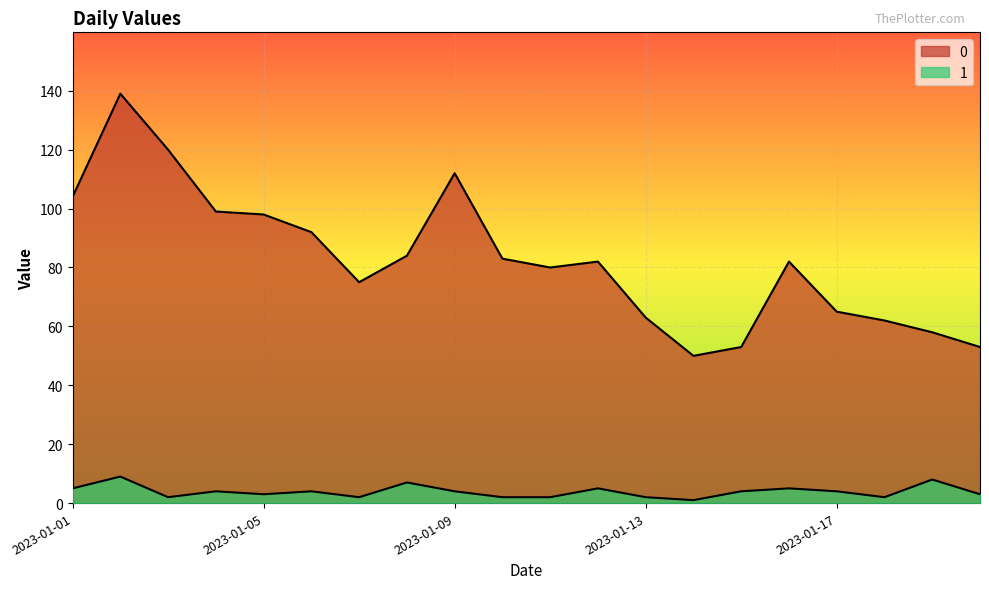

Which has a higher value, 2023-01-01 or 2023-01-19?

2023-01-01